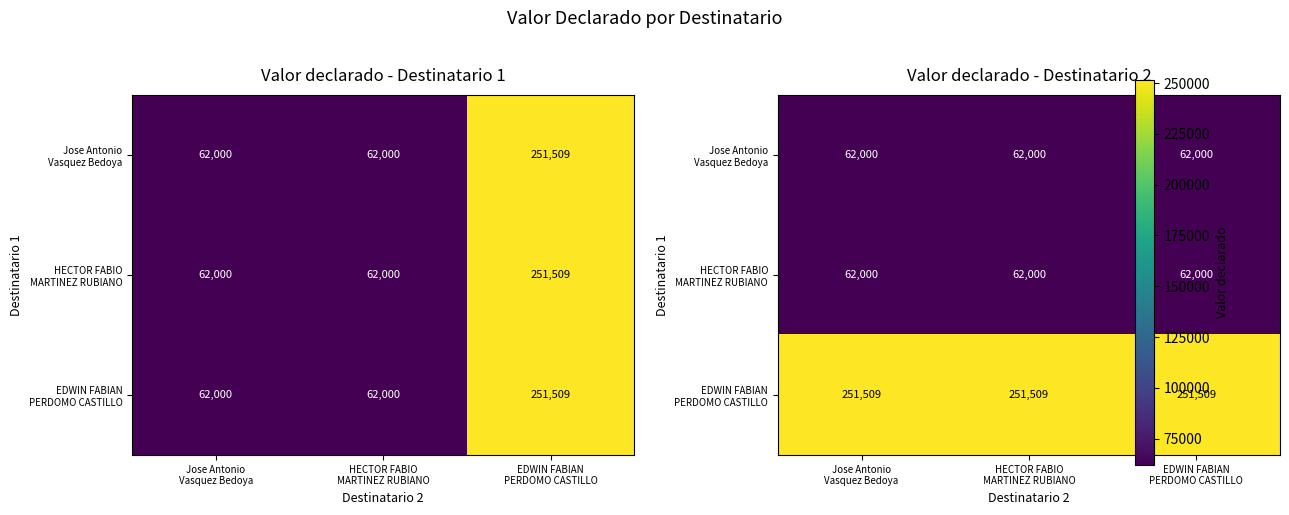

The value of Jose Antonio Vasquez Bedoya at EDWIN FABIAN PERDOMO CASTILLO is 62000. True or false?

True